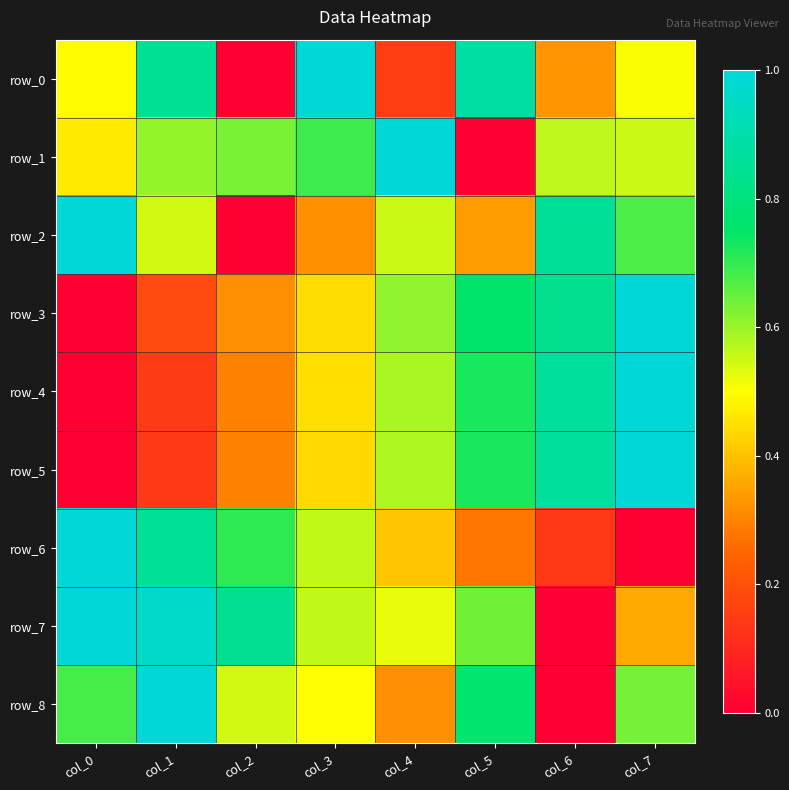

Reading left to right, extract all data points from this chart.

row_0: 0.5	0.9	0.0	1.0	0.1	0.9	0.3	0.5
row_1: 0.5	0.6	0.6	0.7	1.0	0.0	0.6	0.6
row_2: 1.0	0.5	0.0	0.3	0.6	0.3	0.9	0.7
row_3: 0.0	0.2	0.3	0.4	0.6	0.8	0.8	1.0
row_4: 0.0	0.1	0.3	0.4	0.6	0.7	0.9	1.0
row_5: 0.0	0.1	0.3	0.4	0.6	0.7	0.9	1.0
row_6: 1.0	0.9	0.7	0.6	0.4	0.3	0.1	0.0
row_7: 1.0	1.0	0.8	0.6	0.5	0.6	0.0	0.4
row_8: 0.7	1.0	0.5	0.5	0.3	0.8	0.0	0.6